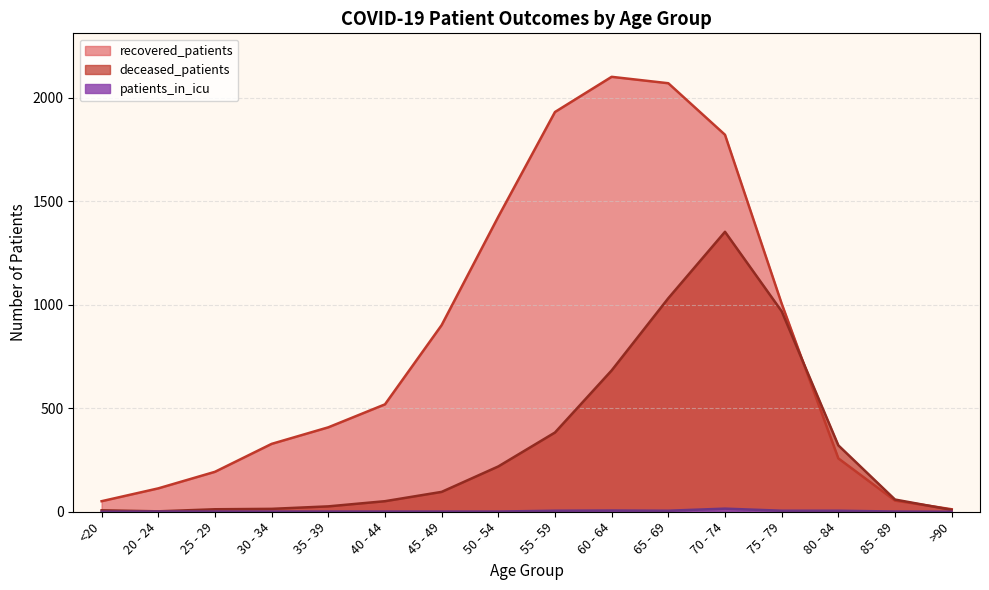

Does the chart display data point markers on the line(s)?

No